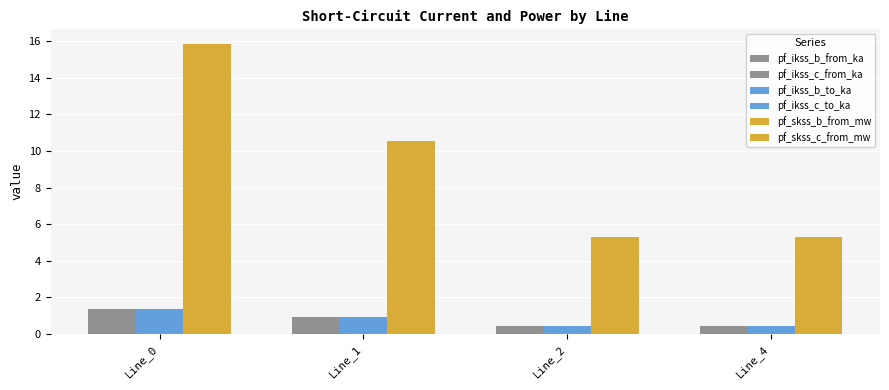

How many bars are there in each group?

6